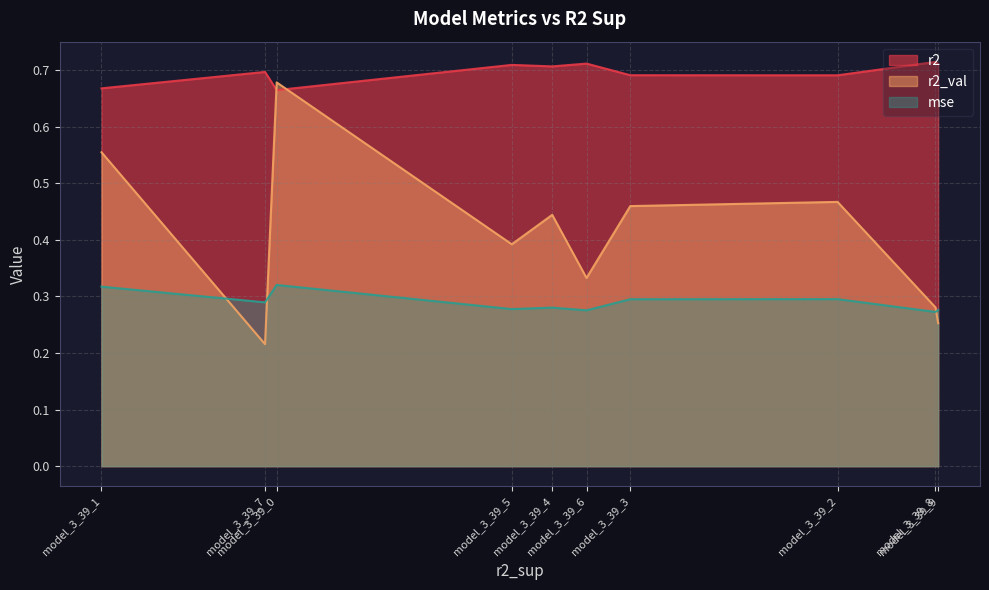

Which series has the largest total across all categories?

r2